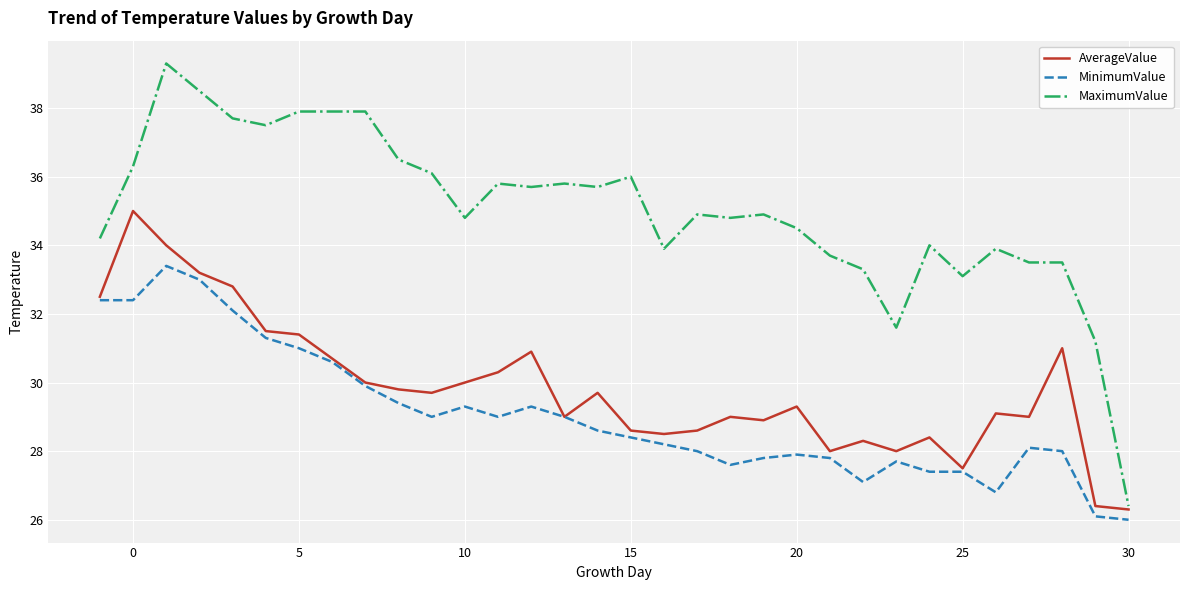

True or false: MinimumValue and MaximumValue cross at least once.

False